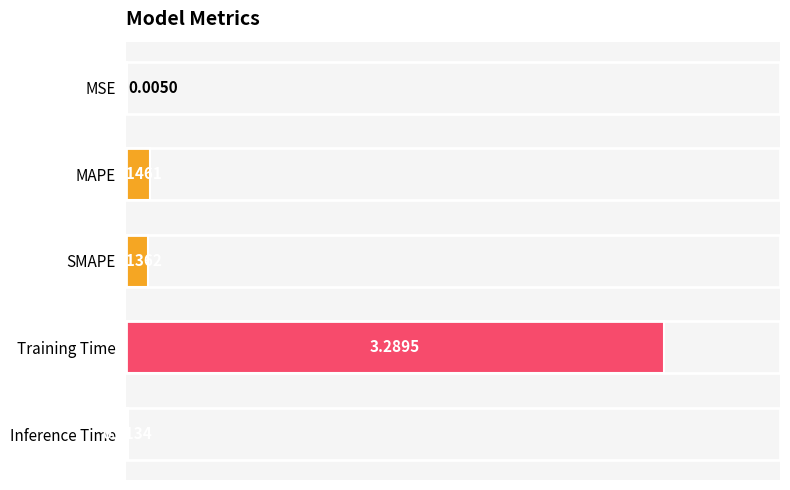

Which category has the highest value across all series?

Training Time